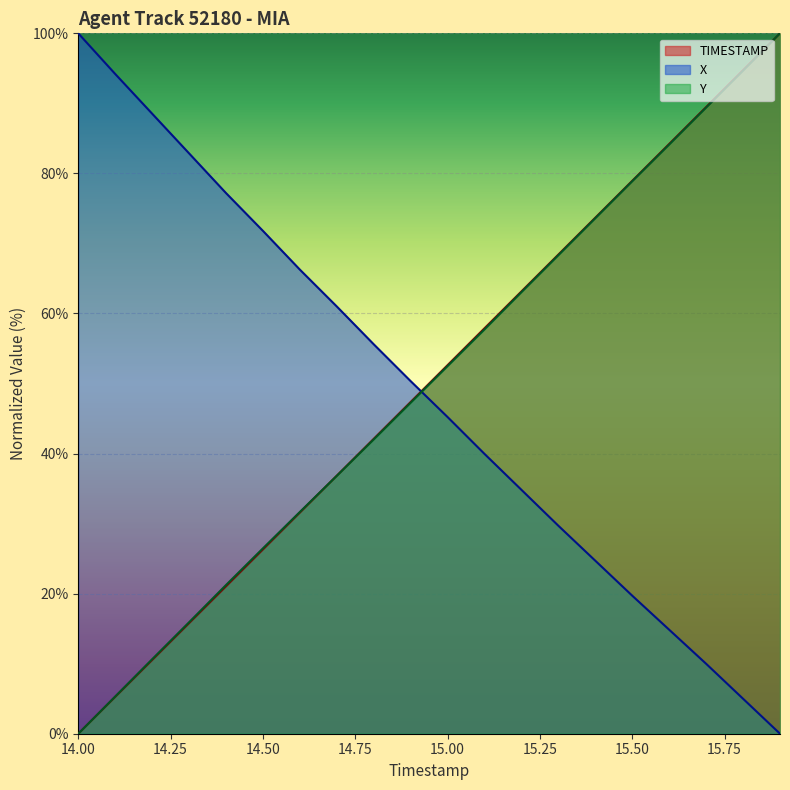

What is the total value across all series at 14.50?

124.6